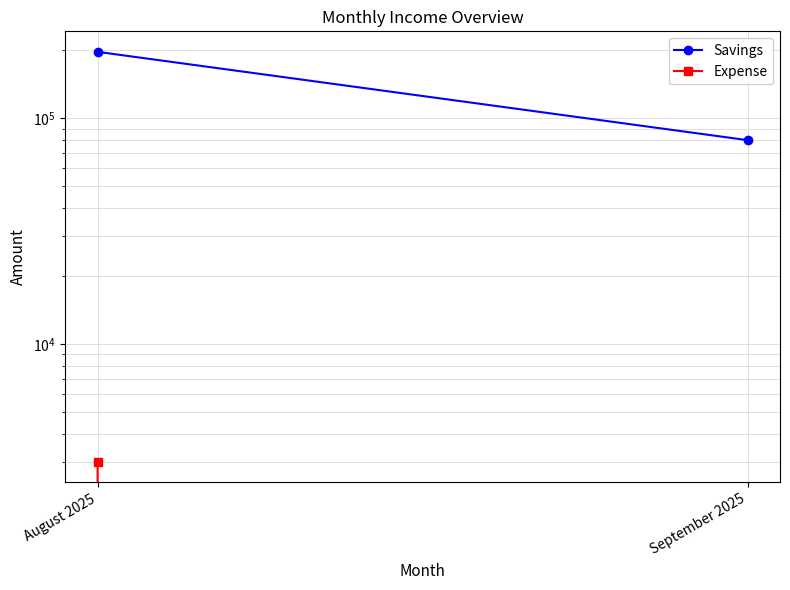

Is it true that Savings equals 197000 at August 2025?

True